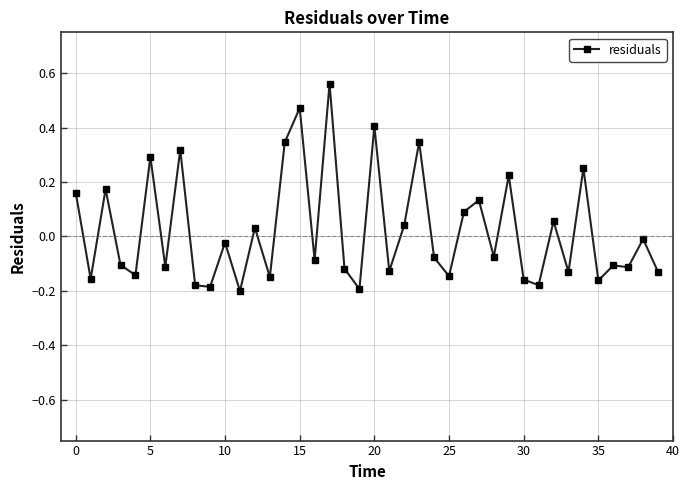

What is the difference between the maximum and minimum values?

0.8